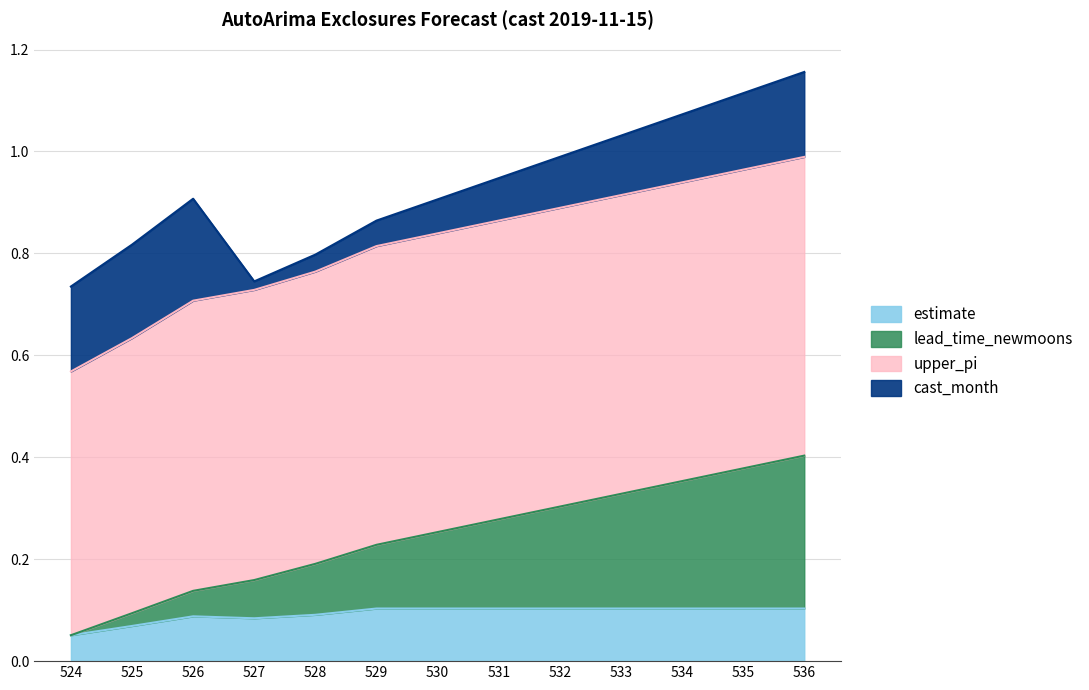

Which category has the highest value in the lead_time_newmoons series?

536